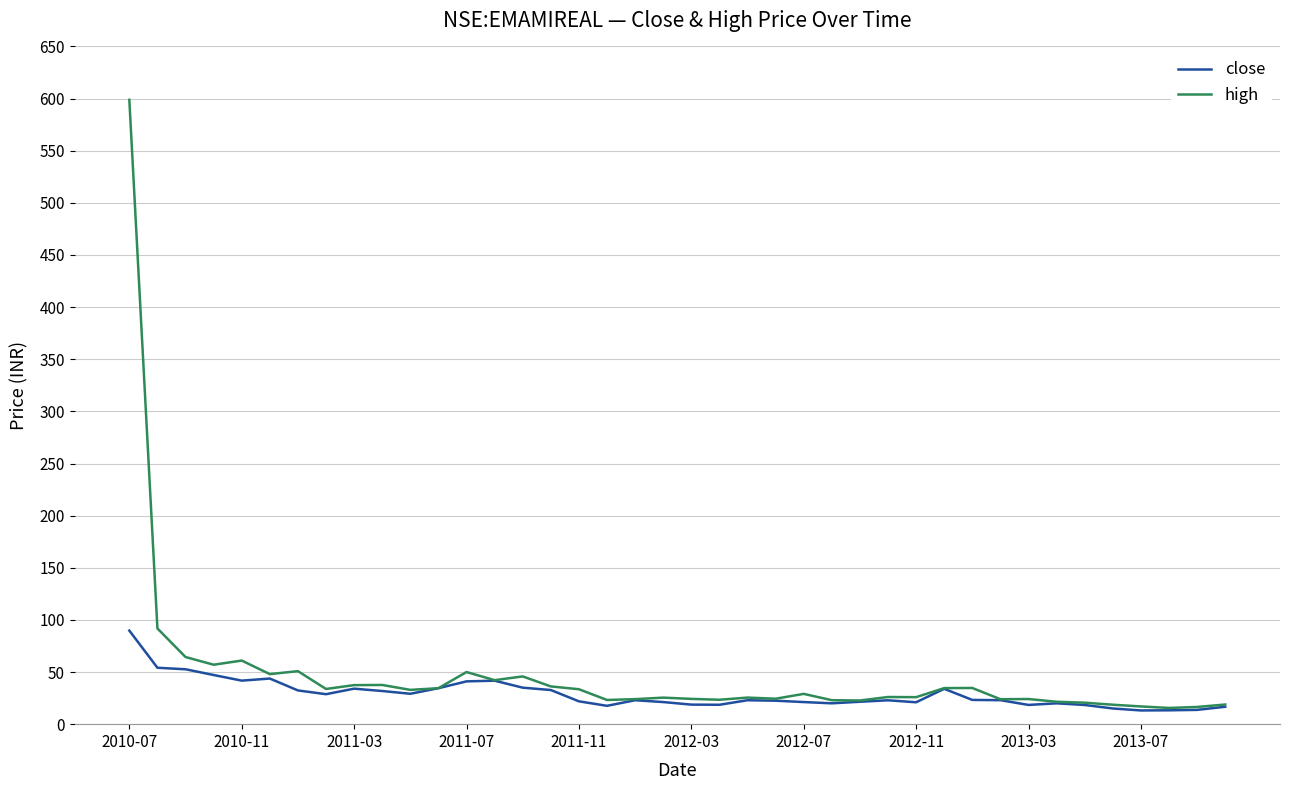

Which series has the largest range (max minus min)?

high